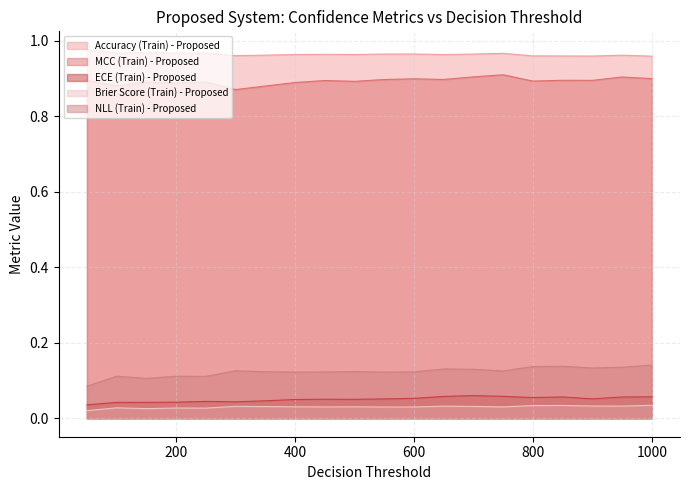

How many lines are shown in the chart?

5